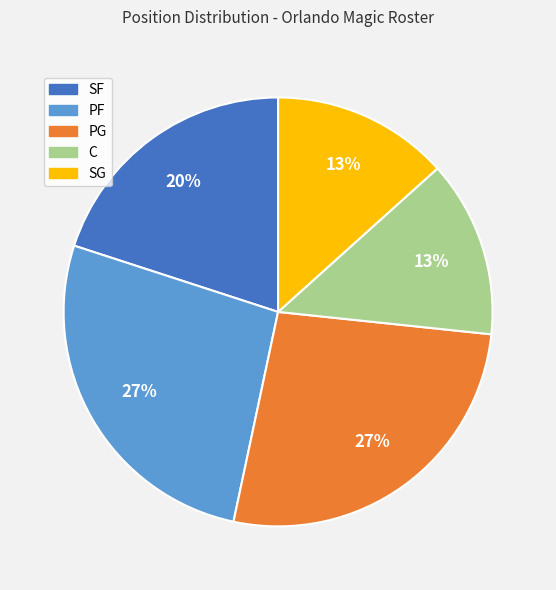

Between SF and PF, which is larger?

PF